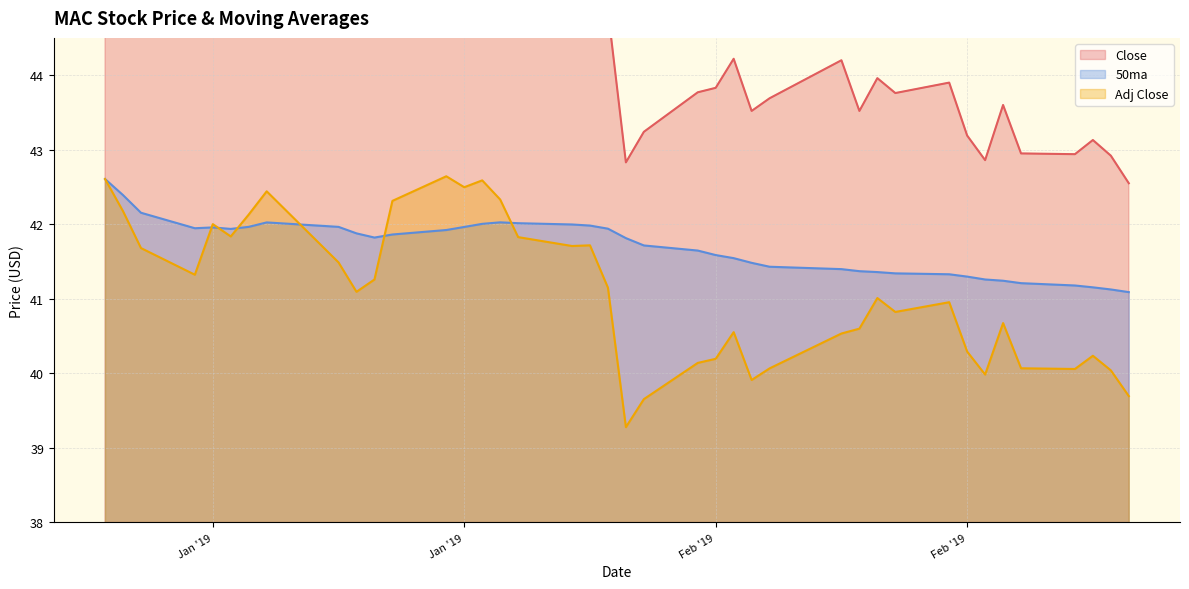

Which series ends up on top after the final intersection of 50ma and Adj Close?

50ma